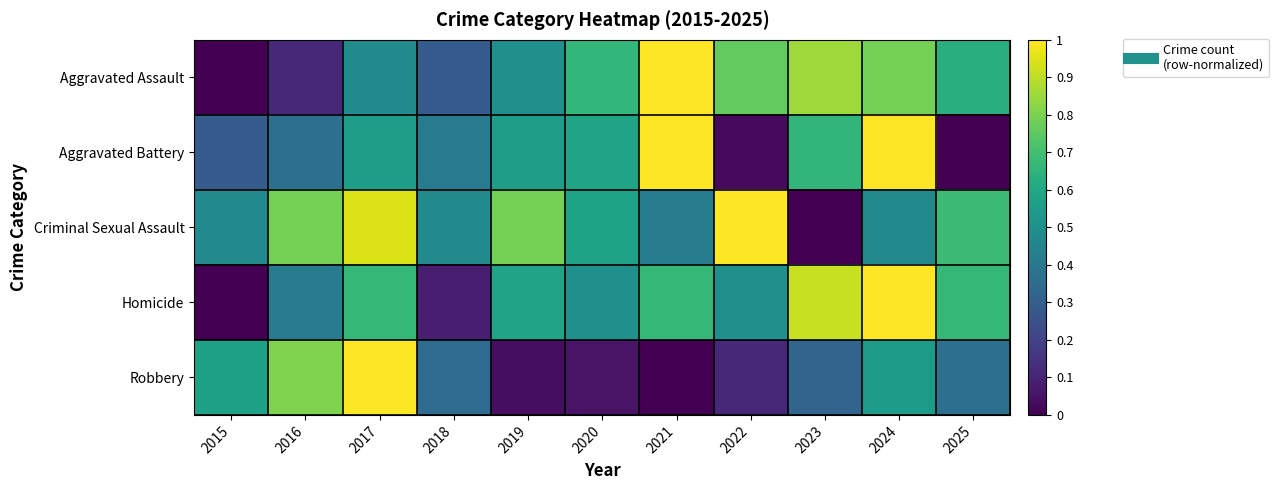

At which category does the chart reach its minimum across all series?

2015